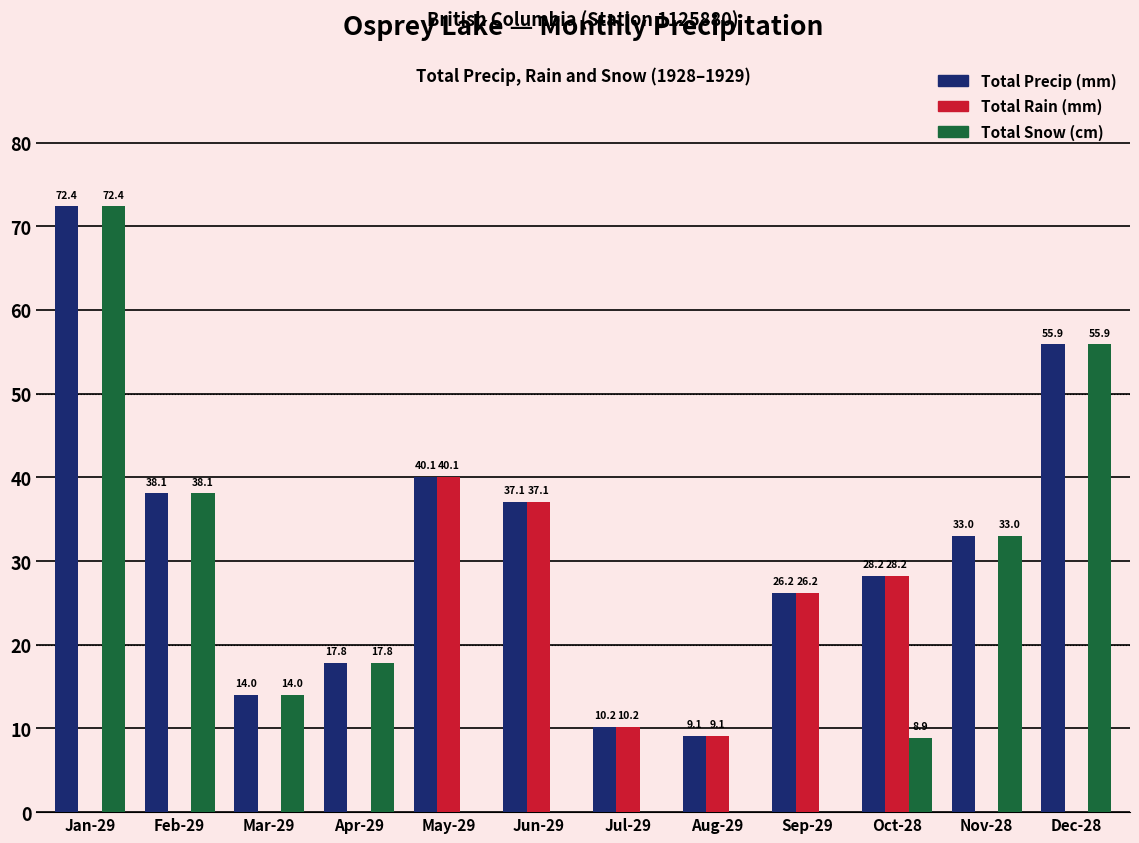

What is the approximate value of Total Rain (mm) at Sep-29?

26.2